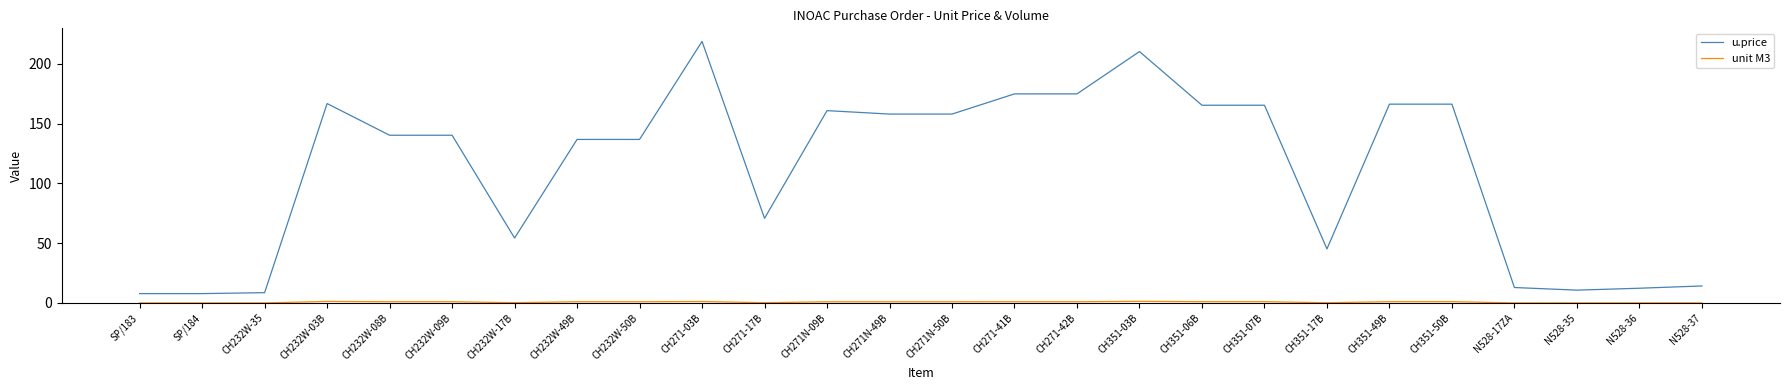

How many lines are shown in the chart?

2